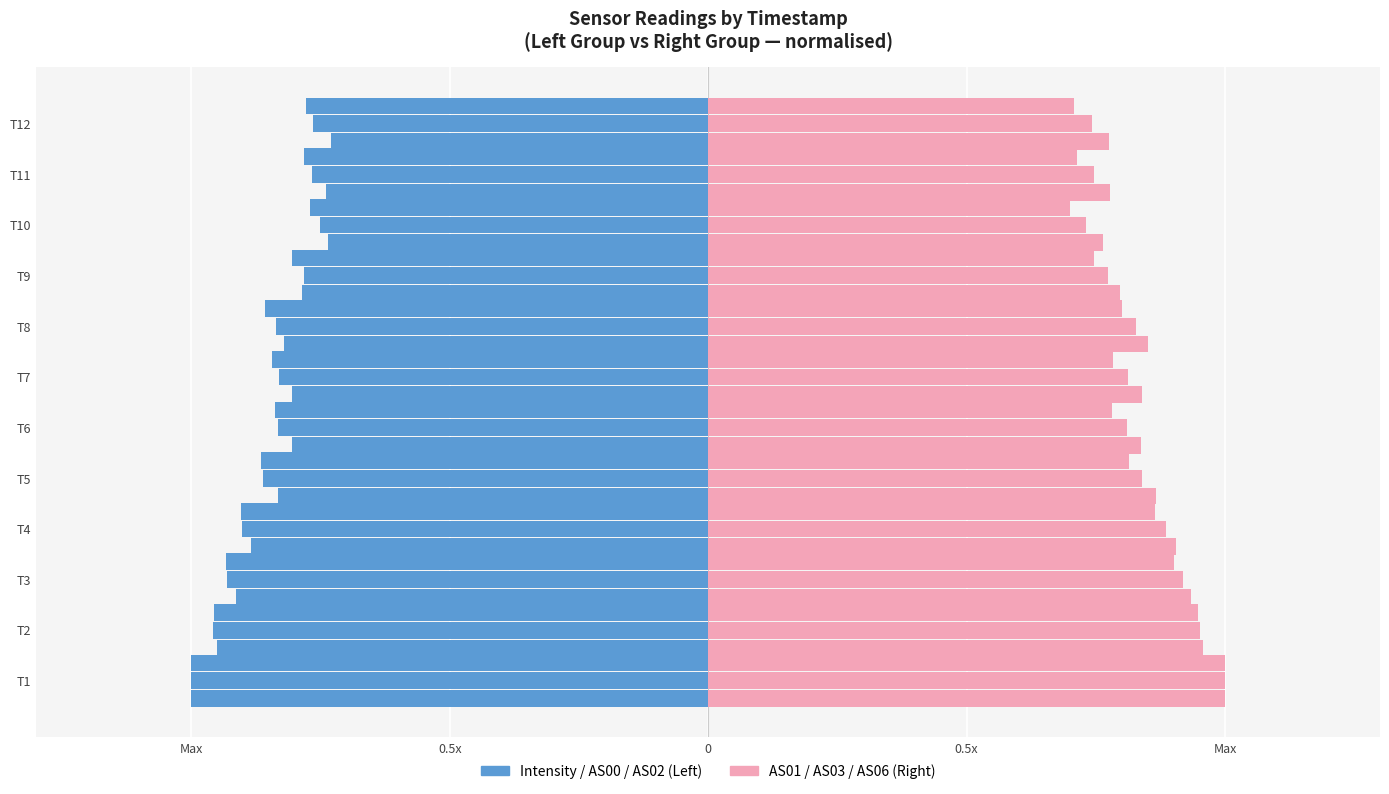

Is the value of Intensity at T11 greater than the value of AS01 at T11?

No